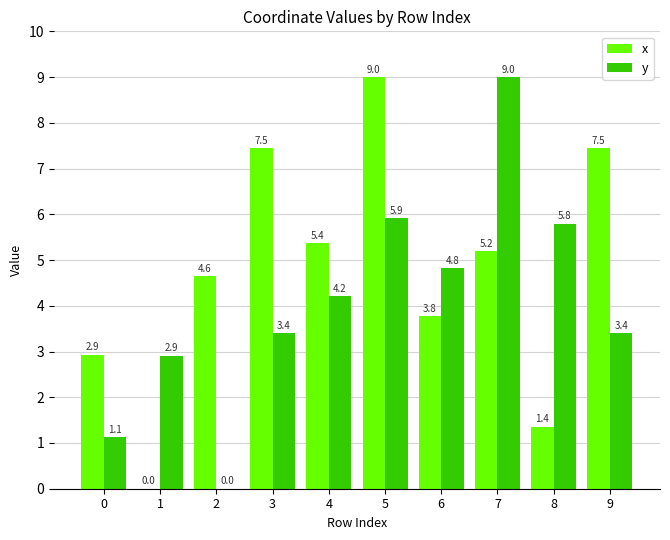

What is the highest value of the x series?

9.0